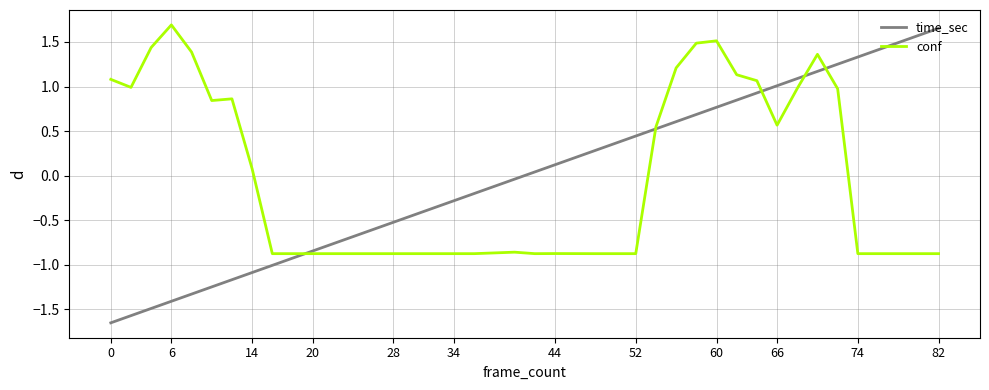

Which series has the widest spread of values?

time_sec